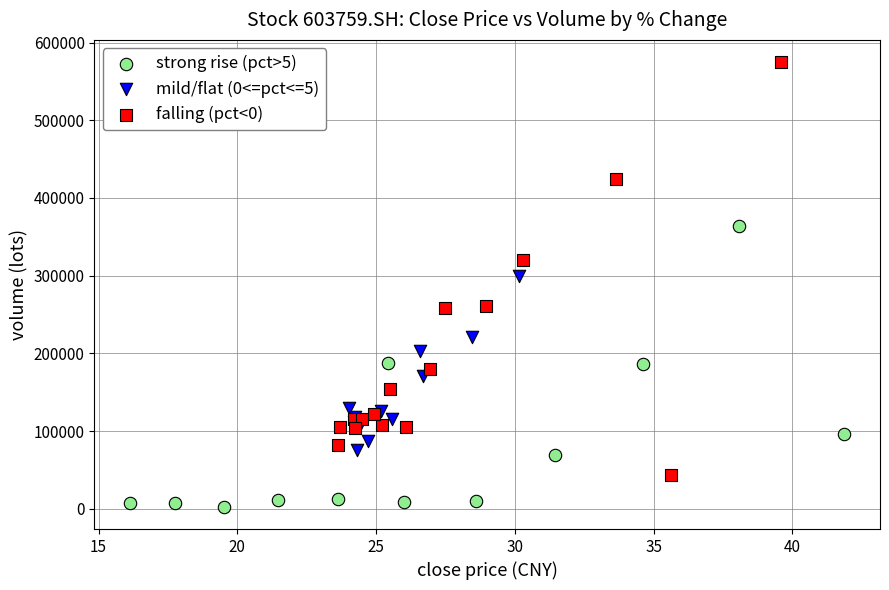

Which series contains the lowest Y value?

strong rise (pct>5)